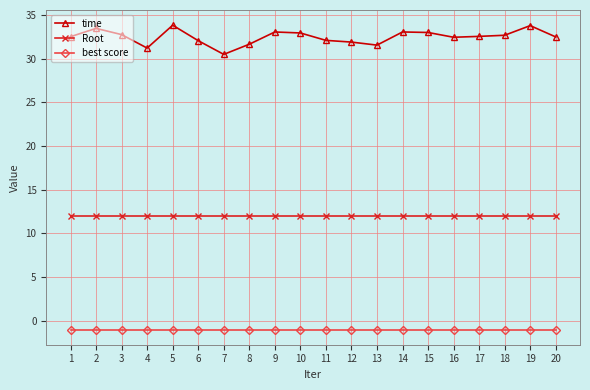

The value of time at 17 is 11.4. True or false?

False